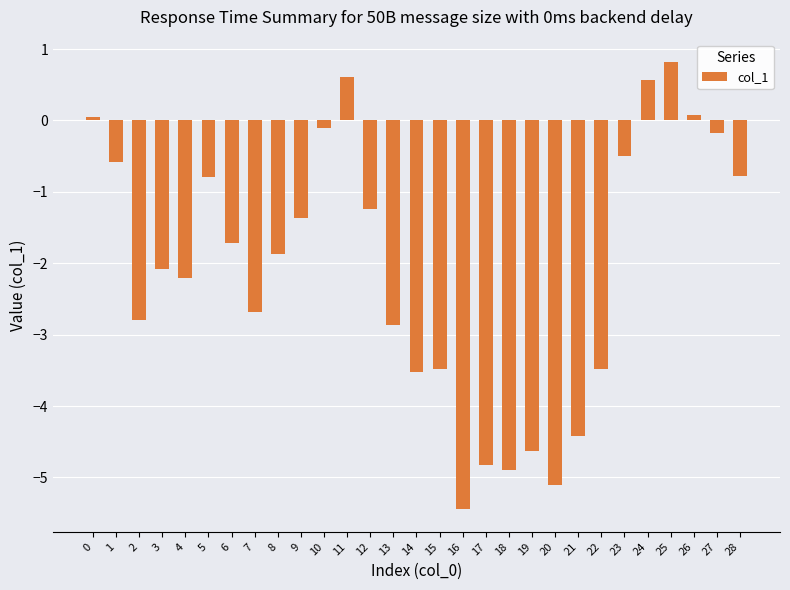

What is the change in value from 22 to 25?

+4.3